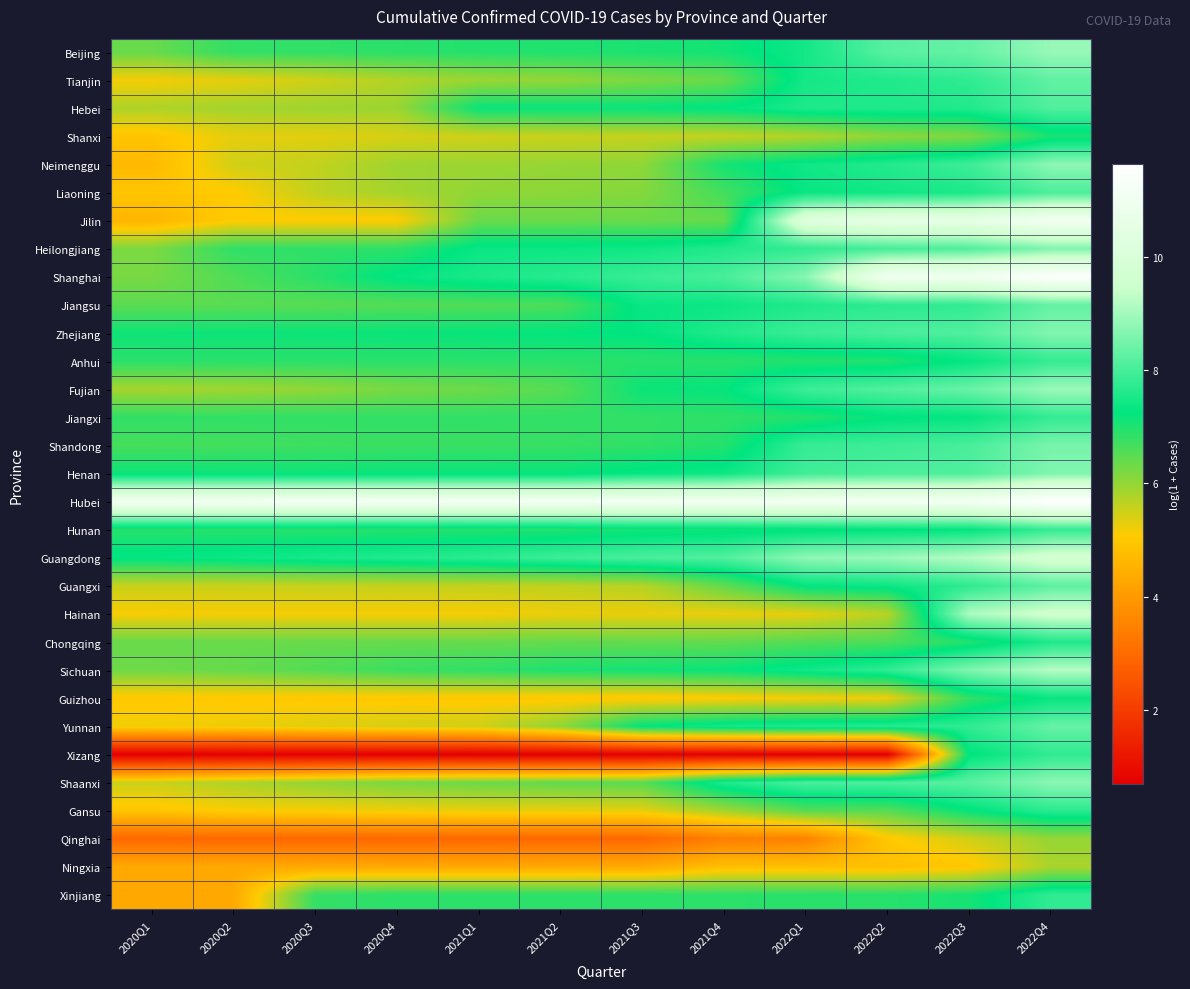

List the series in order of their peak value, lowest first.

Ningxia, Qinghai, Shanxi, Guizhou, Chongqing, Gansu, Xizang, Xinjiang, Jiangxi, Anhui, Hunan, Liaoning, Hebei, Guangxi, Tianjin, Jiangsu, Yunnan, Shandong, Henan, Heilongjiang, Zhejiang, Shaanxi, Neimenggu, Beijing, Fujian, Sichuan, Hainan, Guangdong, Jilin, Shanghai, Hubei